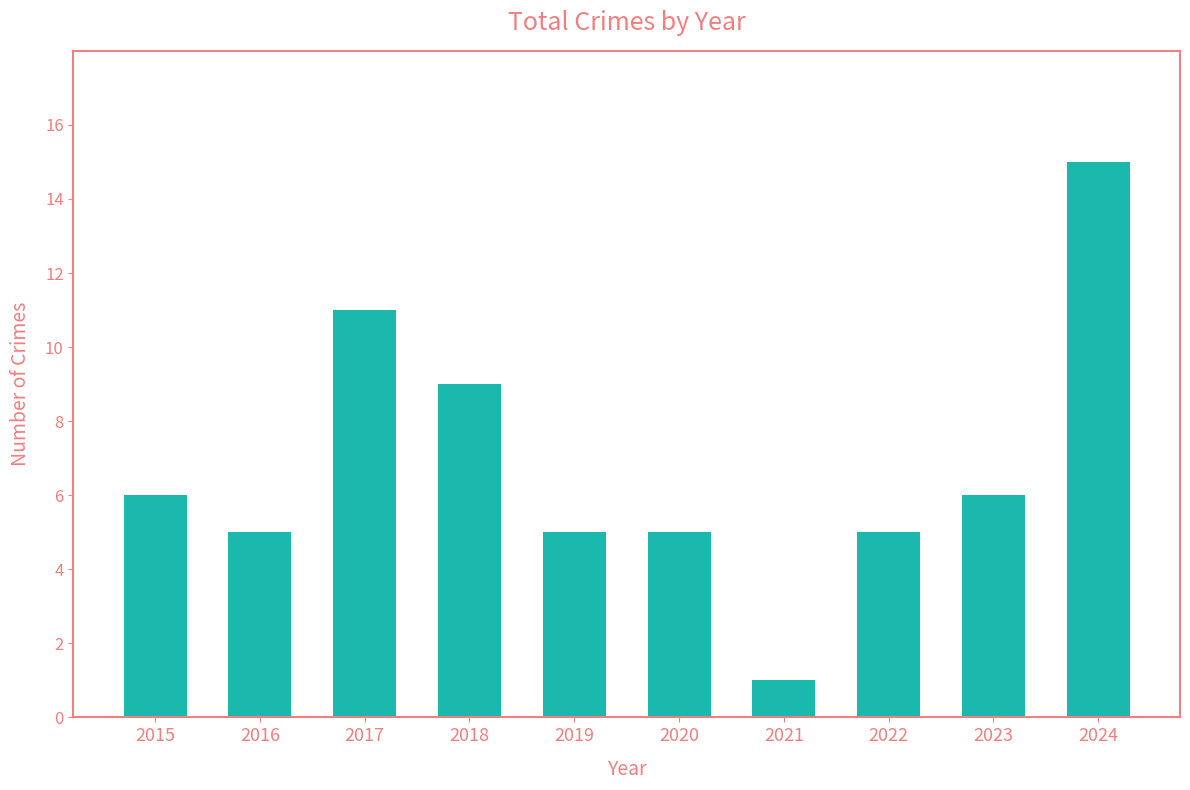

The chart shows a value of 5 at 2020. True or false?

True